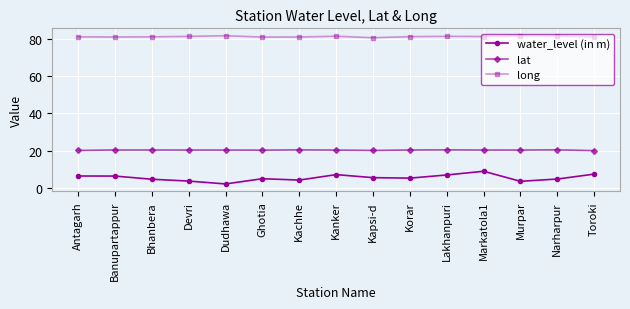

What is the minimum value shown in the chart?

2.1